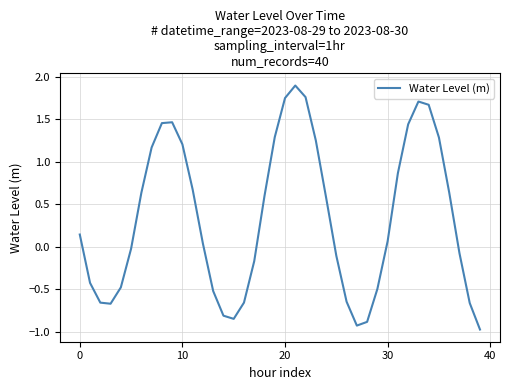

What is the maximum value shown in the chart?

1.9